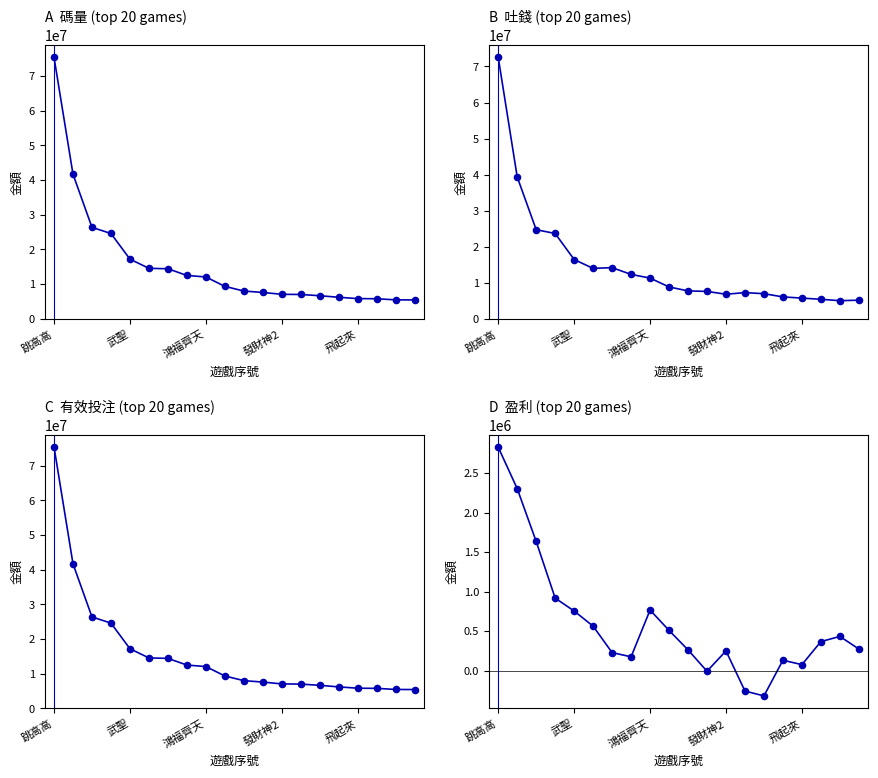

What is the total value across all series at 19?

16275503.7